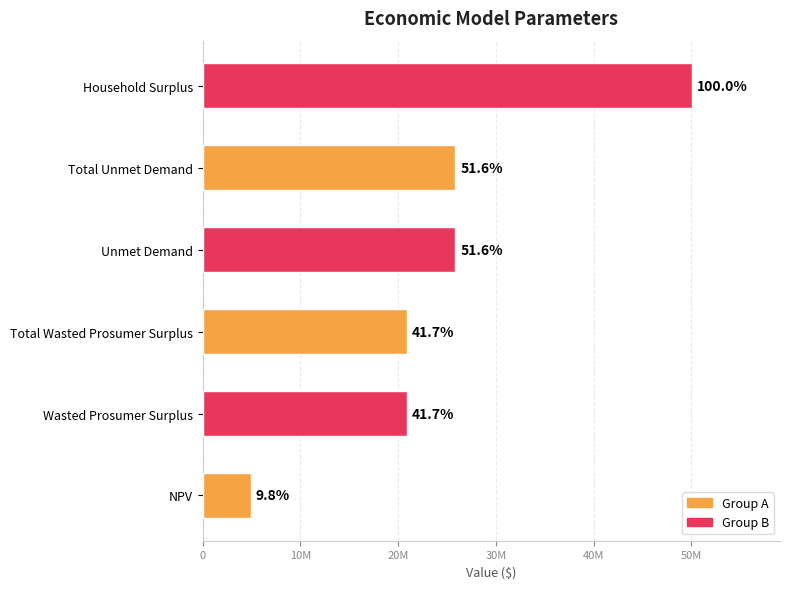

How many series are shown in this chart?

1